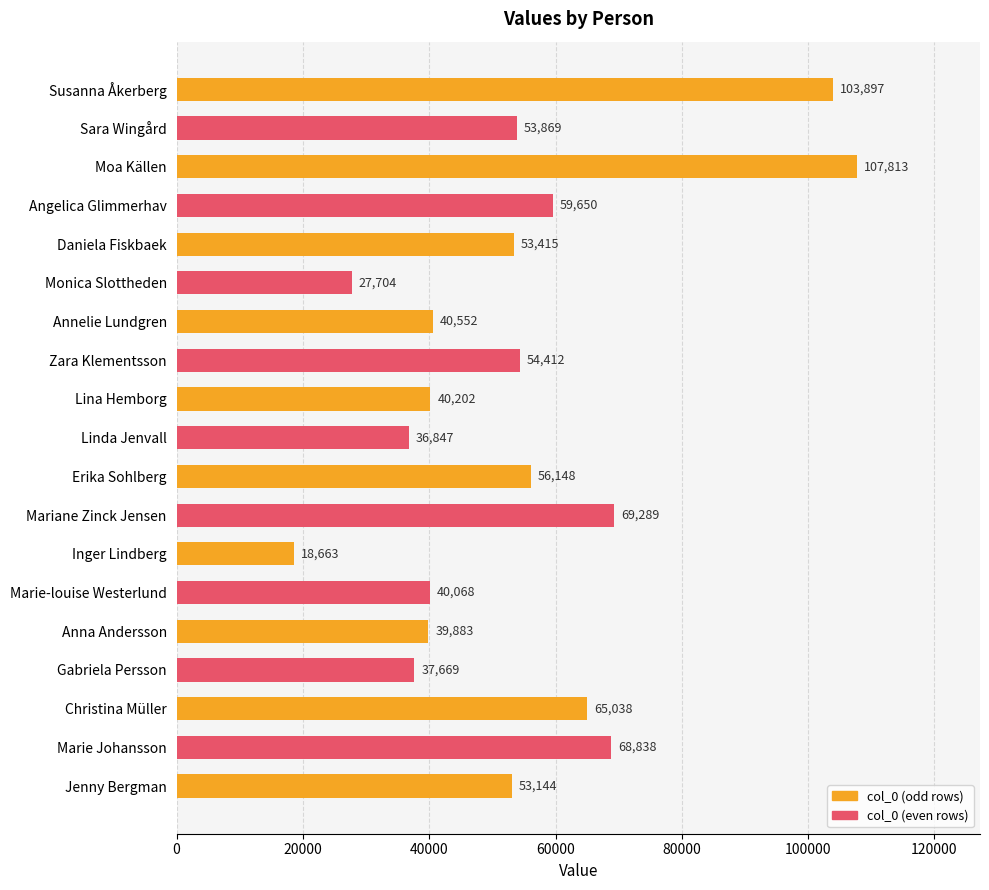

What is the change in value from Gabriela Persson to Anna Andersson?

+2214